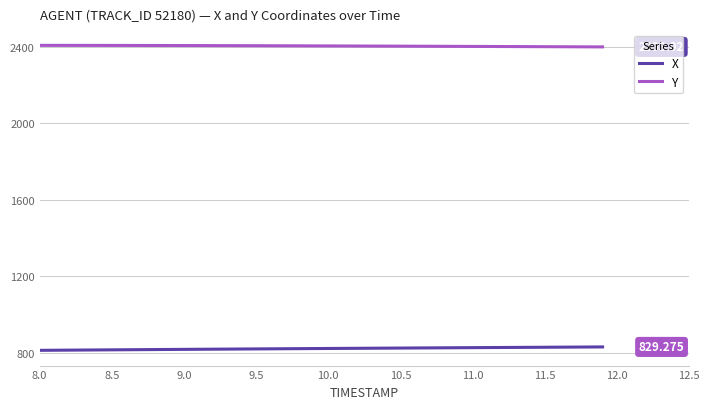

Which series has the largest total across all categories?

Y